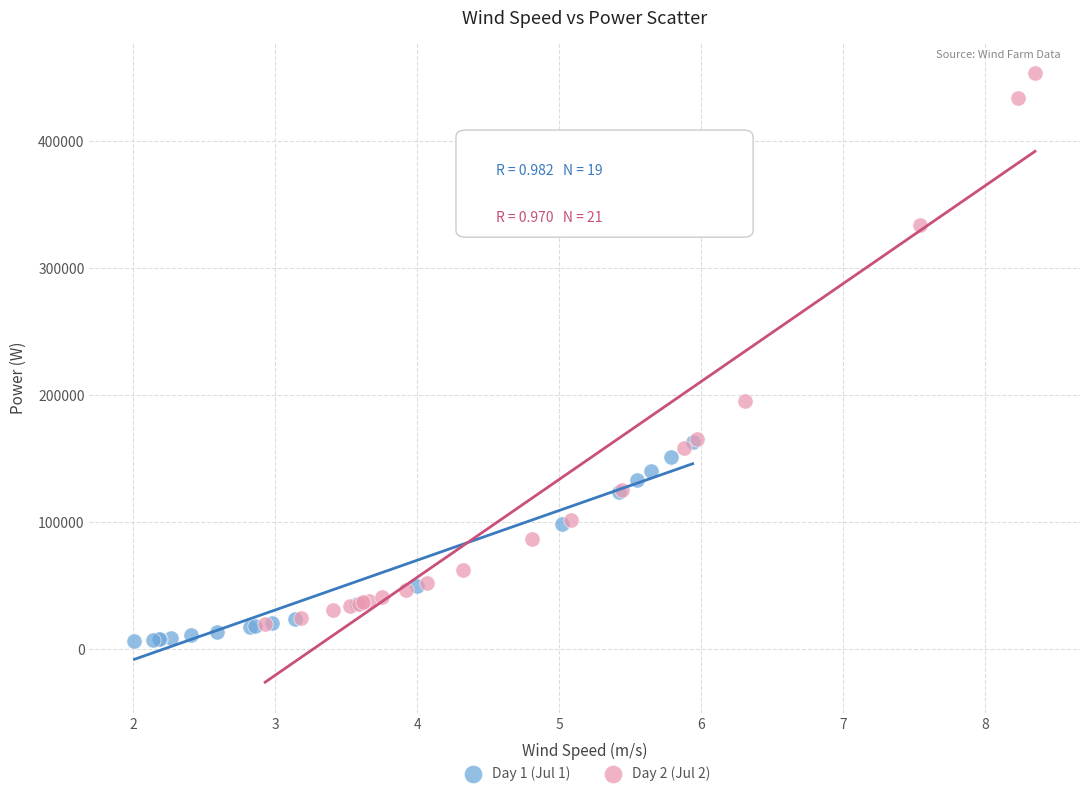

What are all the series names shown in the legend?

Day 1 (Jul 1), Day 2 (Jul 2)